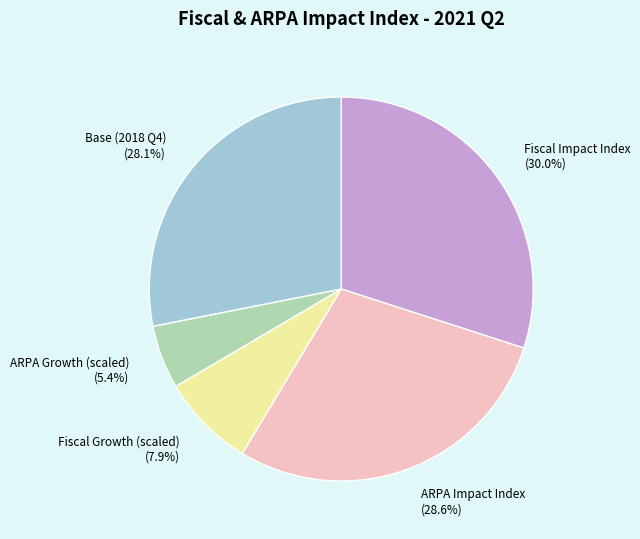

Approximately how many times larger is the value at Fiscal Growth (scaled) (7.9%) compared to ARPA Impact Index (28.6%)?

0.3